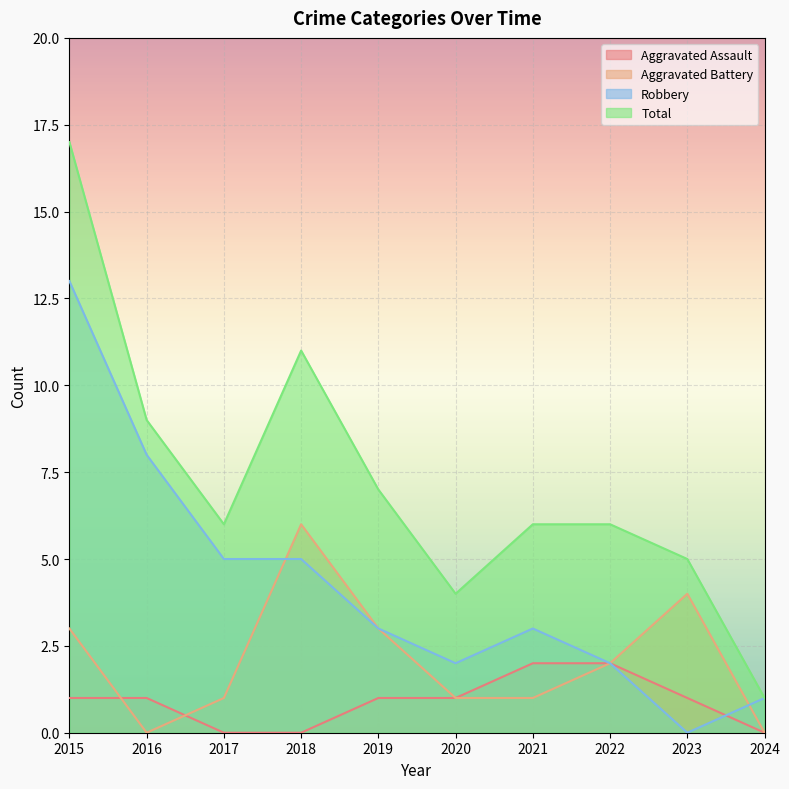

How many intersections are there between Aggravated Battery and Robbery?

2